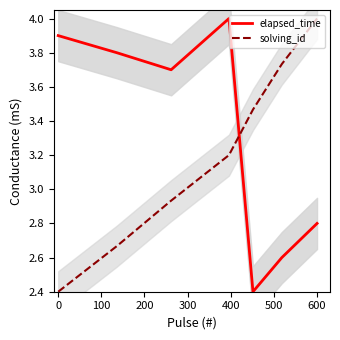

How many times do elapsed_time and solving_id cross each other?

1